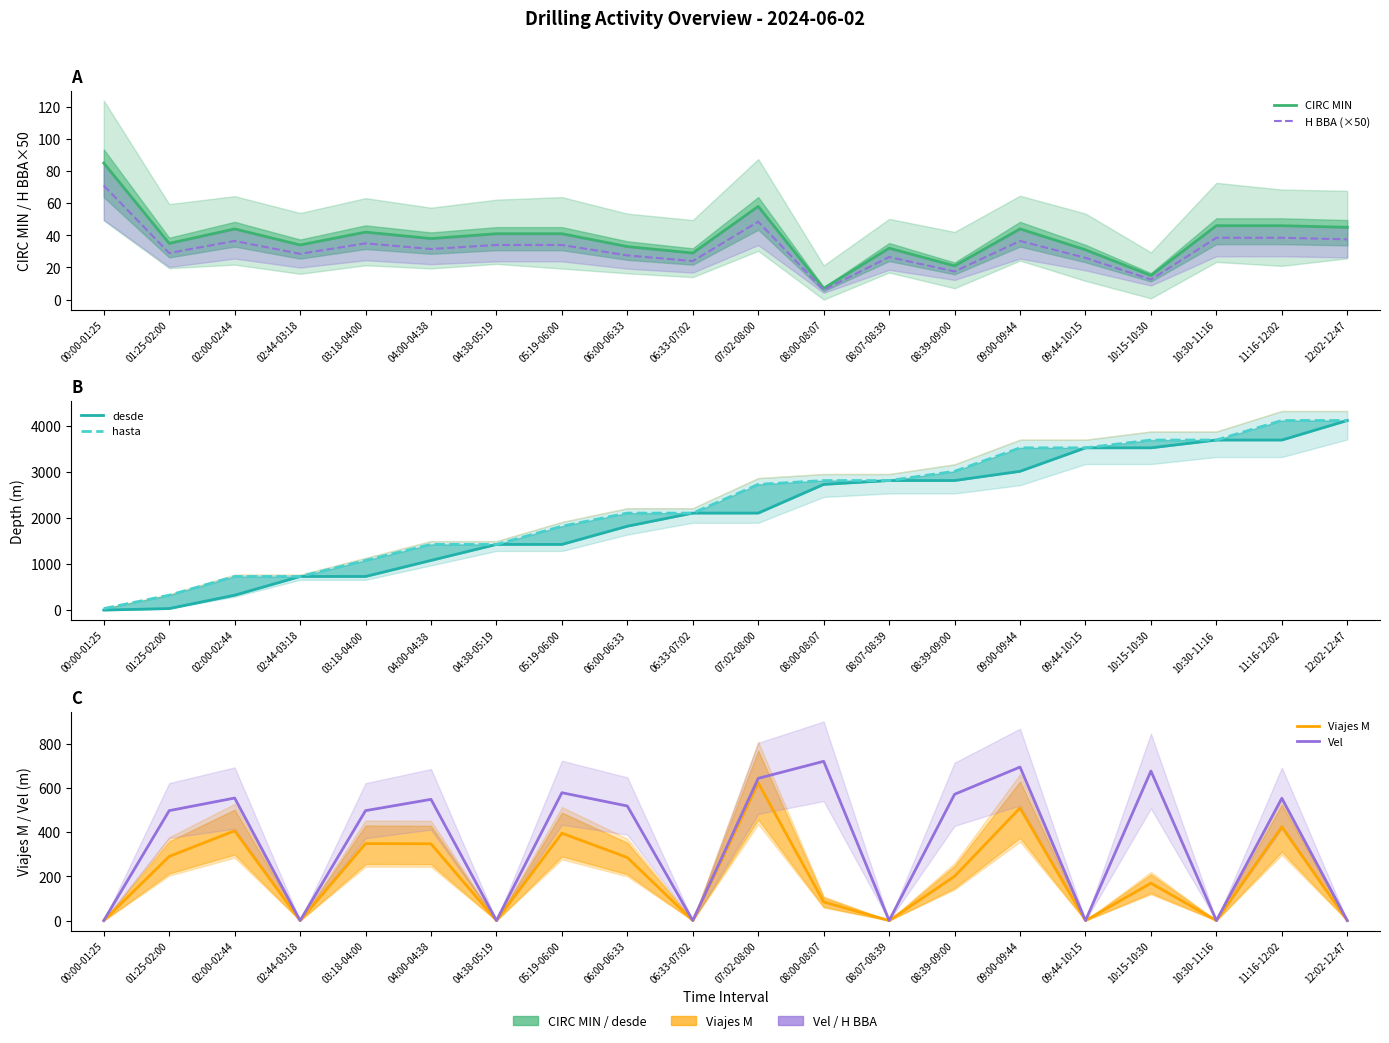

Reading left to right, transcribe all the data shown in this chart.

CIRC MIN: 00:00-01:25=85.0	01:25-02:00=35.0	02:00-02:44=44.0	02:44-03:18=34.0	03:18-04:00=42.0	04:00-04:38=38.0	04:38-05:19=41.0	05:19-06:00=41.0	06:00-06:33=33.0	06:33-07:02=29.0	07:02-08:00=58.0	08:00-08:07=7.0	08:07-08:39=32.0	08:39-09:00=21.0	09:00-09:44=44.0	09:44-10:15=31.0	10:15-10:30=15.0	10:30-11:16=46.0	11:16-12:02=46.0	12:02-12:47=45.0
H BBA (×50): 00:00-01:25=71.0	01:25-02:00=29.0	02:00-02:44=36.5	02:44-03:18=28.5	03:18-04:00=35.0	04:00-04:38=31.5	04:38-05:19=34.0	05:19-06:00=34.0	06:00-06:33=27.5	06:33-07:02=24.0	07:02-08:00=48.5	08:00-08:07=6.0	08:07-08:39=26.5	08:39-09:00=17.5	09:00-09:44=36.5	09:44-10:15=26.0	10:15-10:30=12.5	10:30-11:16=38.5	11:16-12:02=38.5	12:02-12:47=37.5
desde: 00:00-01:25=0.0	01:25-02:00=33.0	02:00-02:44=323.0	02:44-03:18=729.0	03:18-04:00=729.0	04:00-04:38=1077.0	04:38-05:19=1424.0	05:19-06:00=1424.0	06:00-06:33=1819.0	06:33-07:02=2104.0	07:02-08:00=2104.0	08:00-08:07=2726.0	08:07-08:39=2810.0	08:39-09:00=2810.0	09:00-09:44=3010.0	09:44-10:15=3519.0	10:15-10:30=3519.0	10:30-11:16=3688.0	11:16-12:02=3688.0	12:02-12:47=4112.0
hasta: 00:00-01:25=33.0	01:25-02:00=323.0	02:00-02:44=729.0	02:44-03:18=729.0	03:18-04:00=1077.0	04:00-04:38=1424.0	04:38-05:19=1424.0	05:19-06:00=1819.0	06:00-06:33=2104.0	06:33-07:02=2104.0	07:02-08:00=2726.0	08:00-08:07=2810.0	08:07-08:39=2810.0	08:39-09:00=3010.0	09:00-09:44=3519.0	09:44-10:15=3519.0	10:15-10:30=3688.0	10:30-11:16=3688.0	11:16-12:02=4112.0	12:02-12:47=4112.0
Viajes M: 00:00-01:25=0.0	01:25-02:00=290.0	02:00-02:44=406.0	02:44-03:18=0.0	03:18-04:00=348.0	04:00-04:38=347.0	04:38-05:19=0.0	05:19-06:00=395.0	06:00-06:33=285.0	06:33-07:02=0.0	07:02-08:00=622.0	08:00-08:07=84.0	08:07-08:39=0.0	08:39-09:00=200.0	09:00-09:44=509.0	09:44-10:15=0.0	10:15-10:30=169.0	10:30-11:16=0.0	11:16-12:02=424.0	12:02-12:47=0.0
Vel: 00:00-01:25=0.0	01:25-02:00=497.0	02:00-02:44=554.0	02:44-03:18=0.0	03:18-04:00=497.0	04:00-04:38=548.0	04:38-05:19=0.0	05:19-06:00=578.0	06:00-06:33=518.0	06:33-07:02=0.0	07:02-08:00=643.0	08:00-08:07=720.0	08:07-08:39=0.0	08:39-09:00=571.0	09:00-09:44=694.0	09:44-10:15=0.0	10:15-10:30=676.0	10:30-11:16=0.0	11:16-12:02=553.0	12:02-12:47=0.0